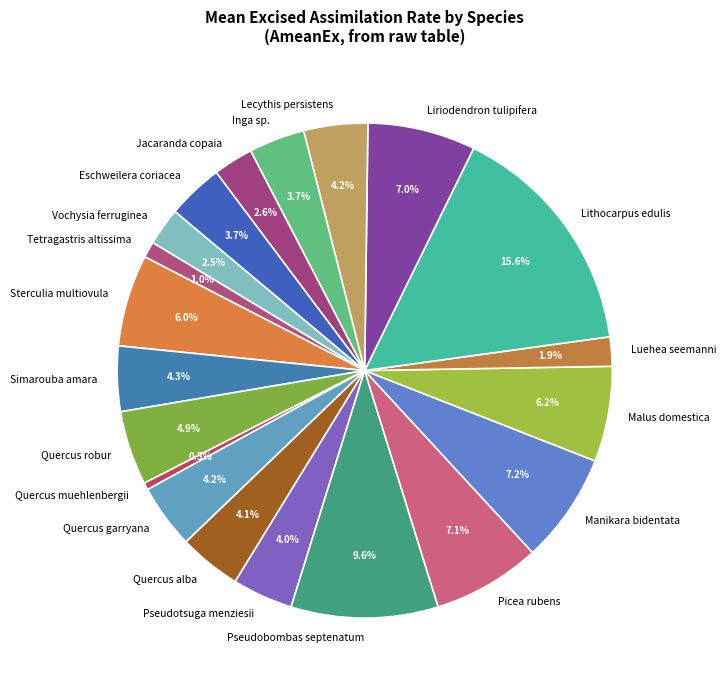

How many slices are in this pie chart?

20